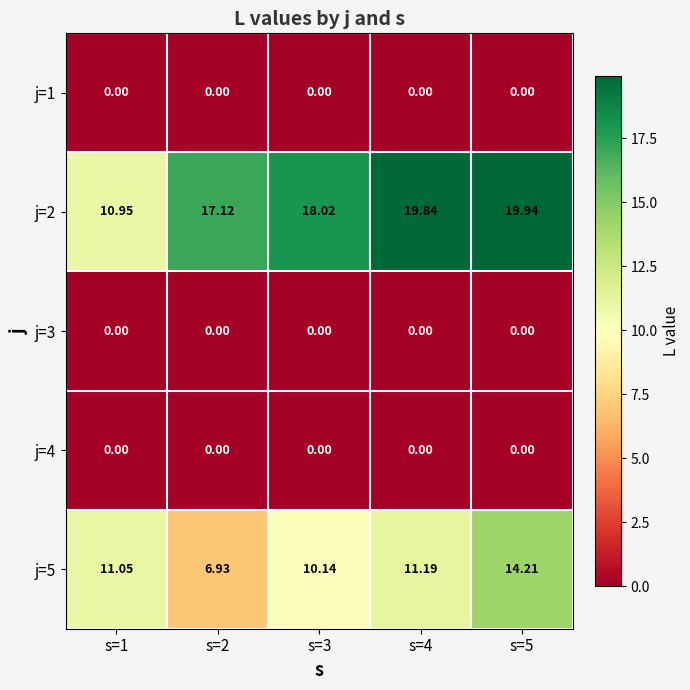

Reading left to right, what are all the values shown in this chart?

j=1: s=1=0.0	s=2=0.0	s=3=0.0	s=4=0.0	s=5=0.0
j=2: s=1=10.9	s=2=17.1	s=3=18.0	s=4=19.8	s=5=19.9
j=3: s=1=0.0	s=2=0.0	s=3=0.0	s=4=0.0	s=5=0.0
j=4: s=1=0.0	s=2=0.0	s=3=0.0	s=4=0.0	s=5=0.0
j=5: s=1=11.1	s=2=6.9	s=3=10.1	s=4=11.2	s=5=14.2